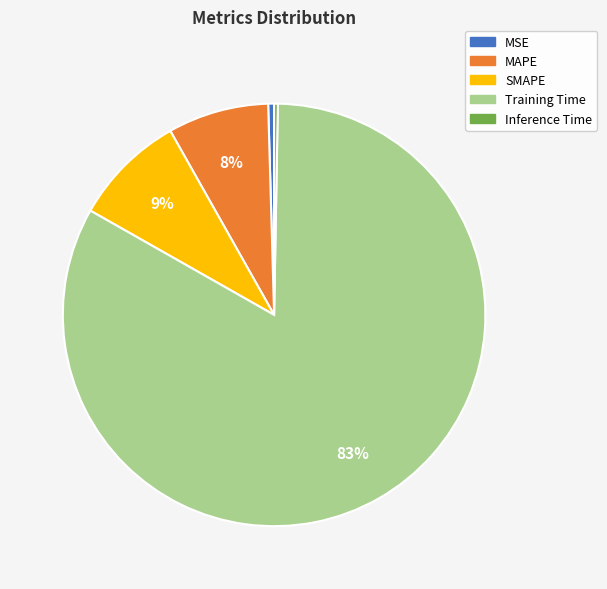

Which category accounts for the majority?

Training Time